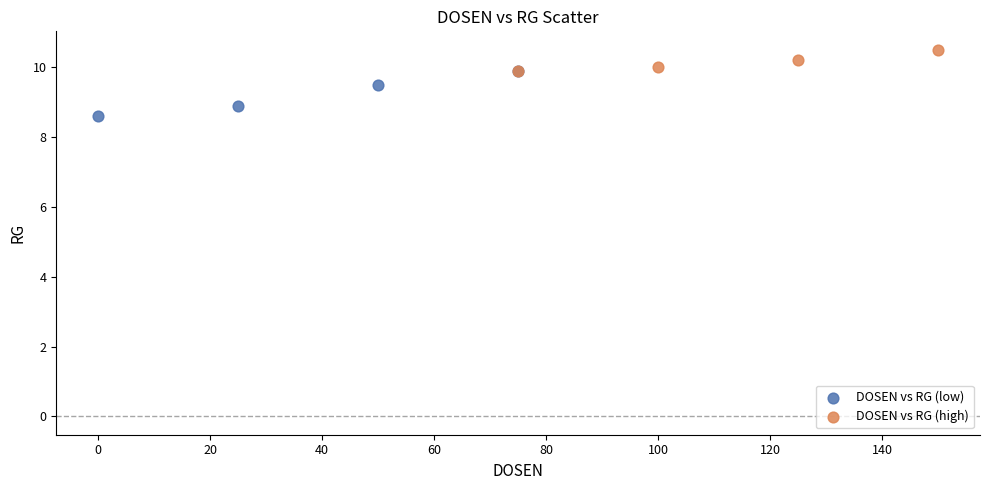

Which series reaches the maximum Y coordinate?

DOSEN vs RG (high)